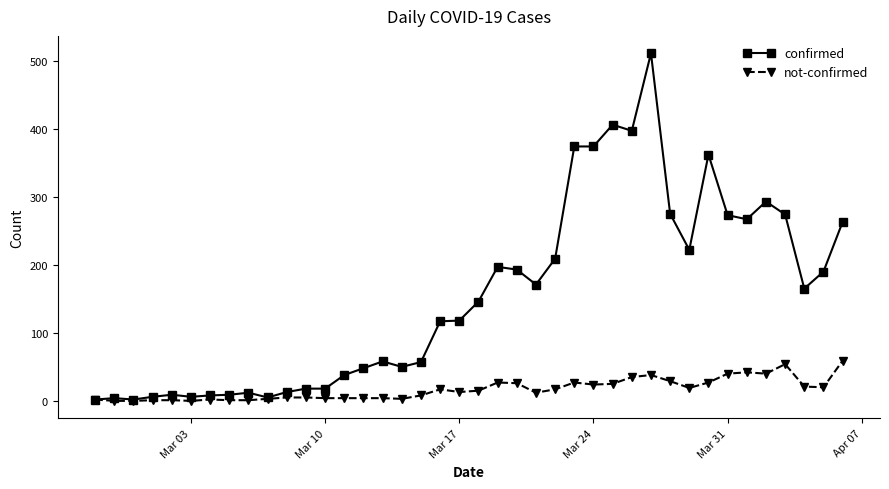

Which series has the largest range (max minus min)?

confirmed